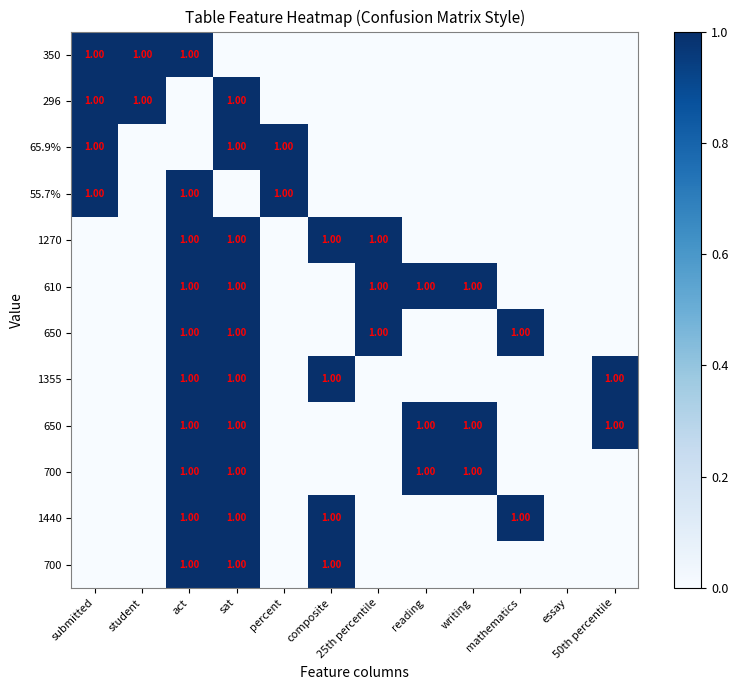

Between sat and composite, which is larger?

sat